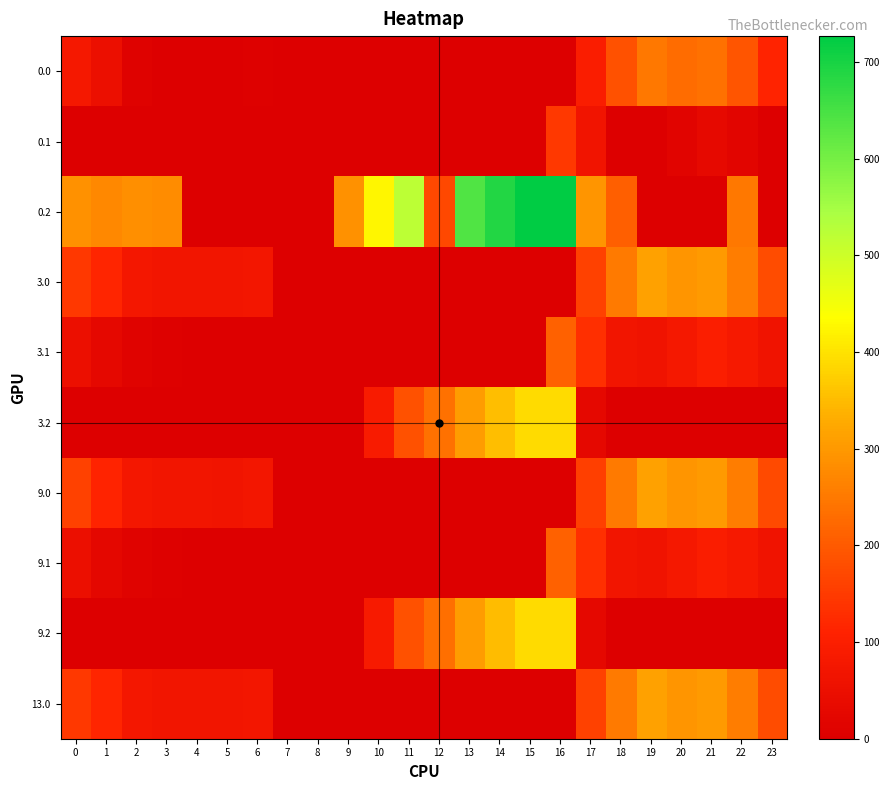

List the series in order of their peak value, highest first.

0.2, 3.2, 9.2, 13.0, 3.0, 9.0, 0.0, 3.1, 9.1, 0.1